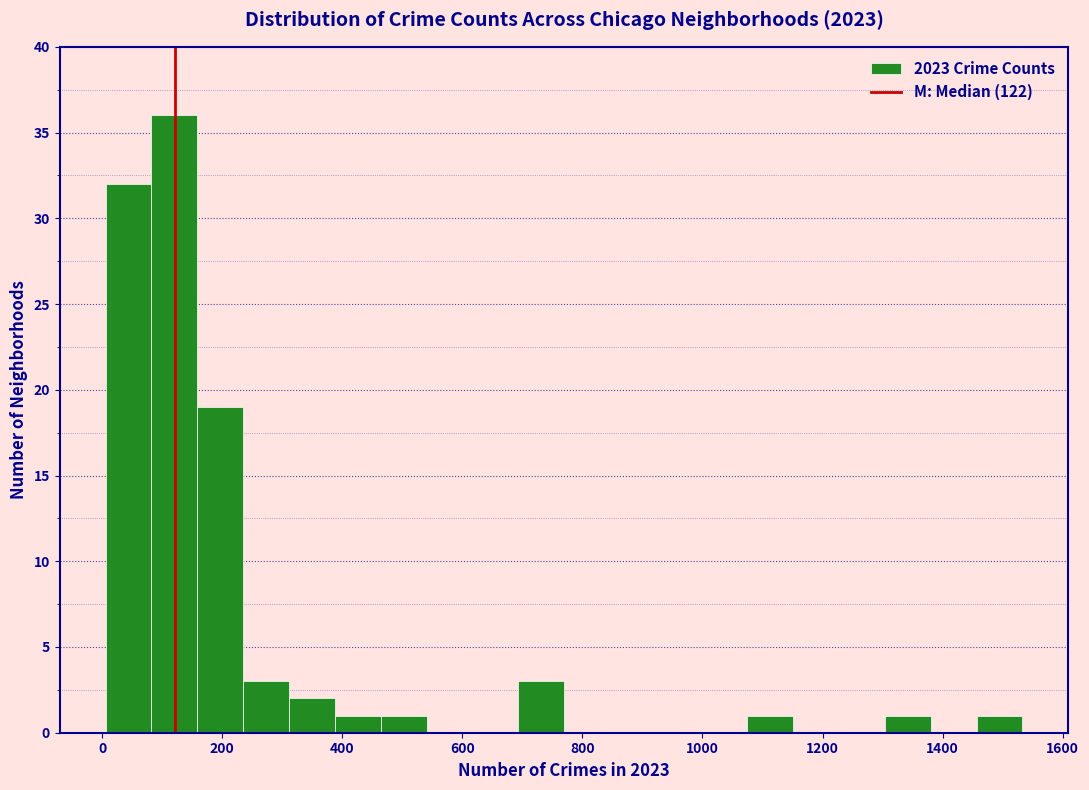

Read against the x-axis, roughly where is the centre of the tallest bar?

120